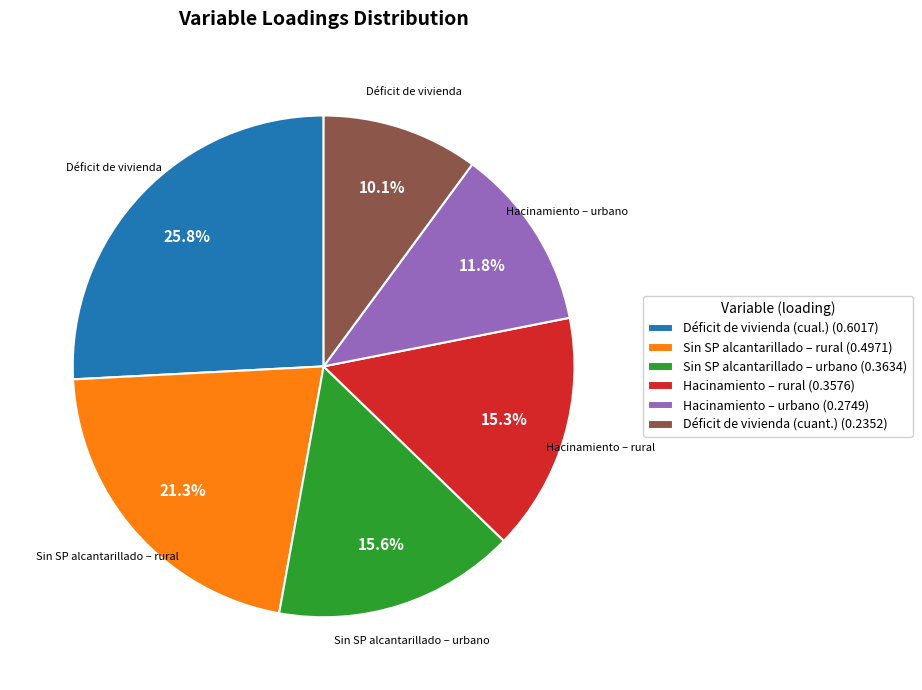

Does Déficit de vivienda (cuant.) account for over 50% of the chart?

No